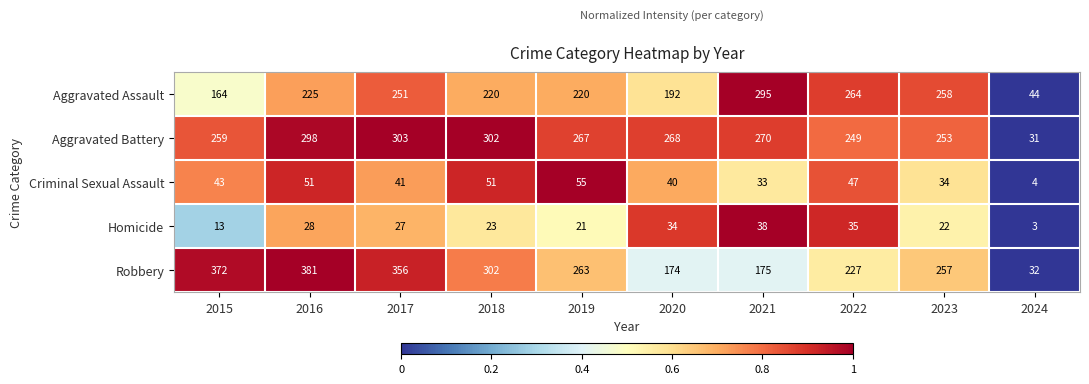

Count the number of data series in this chart.

5